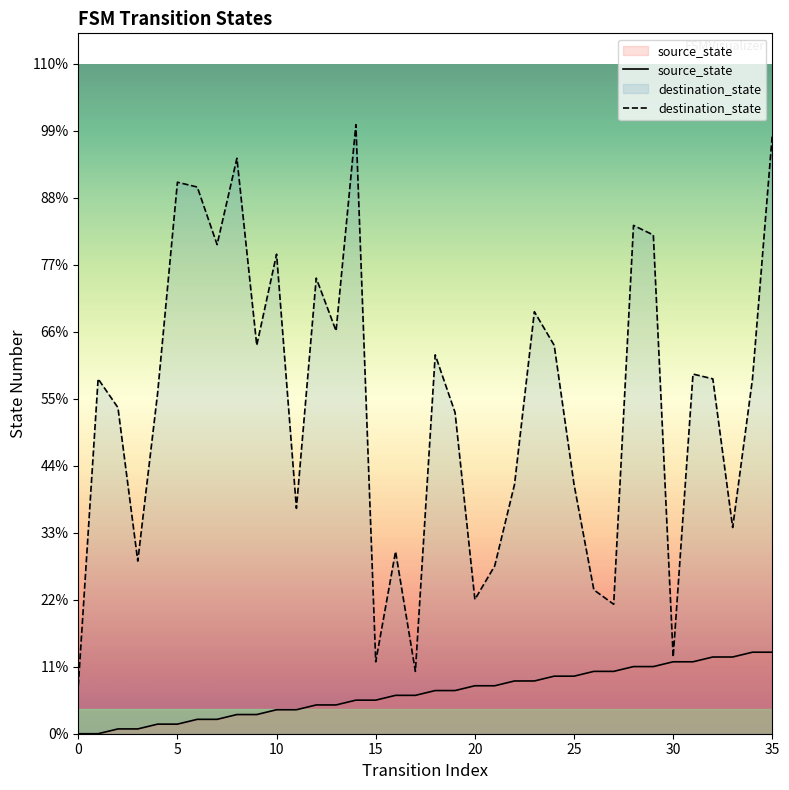

What is the minimum value for destination_state?

10